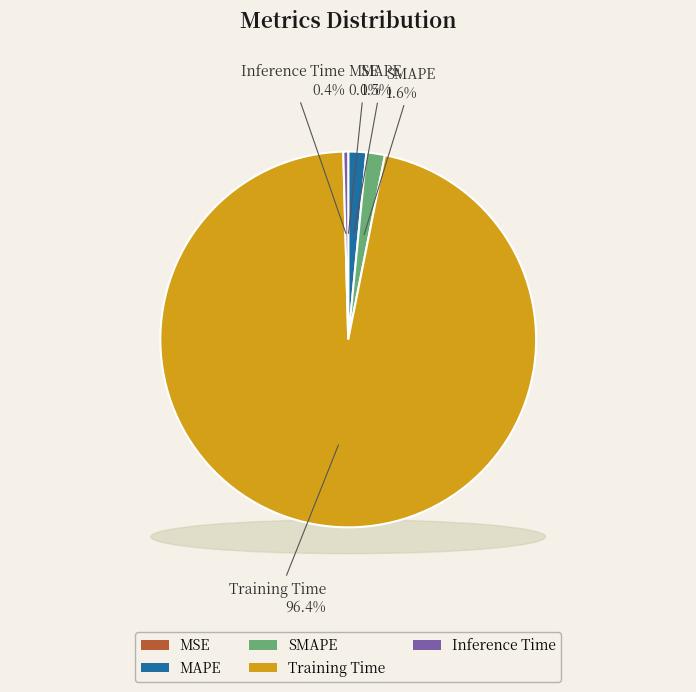

To the nearest percent, what percentage of the pie is MAPE?

2%